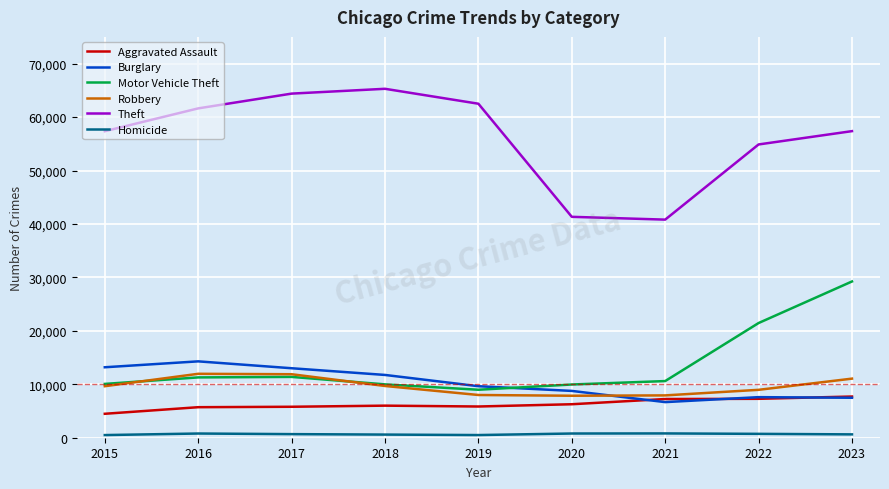

True or false: Motor Vehicle Theft has a value of 5587 at 2021.

False